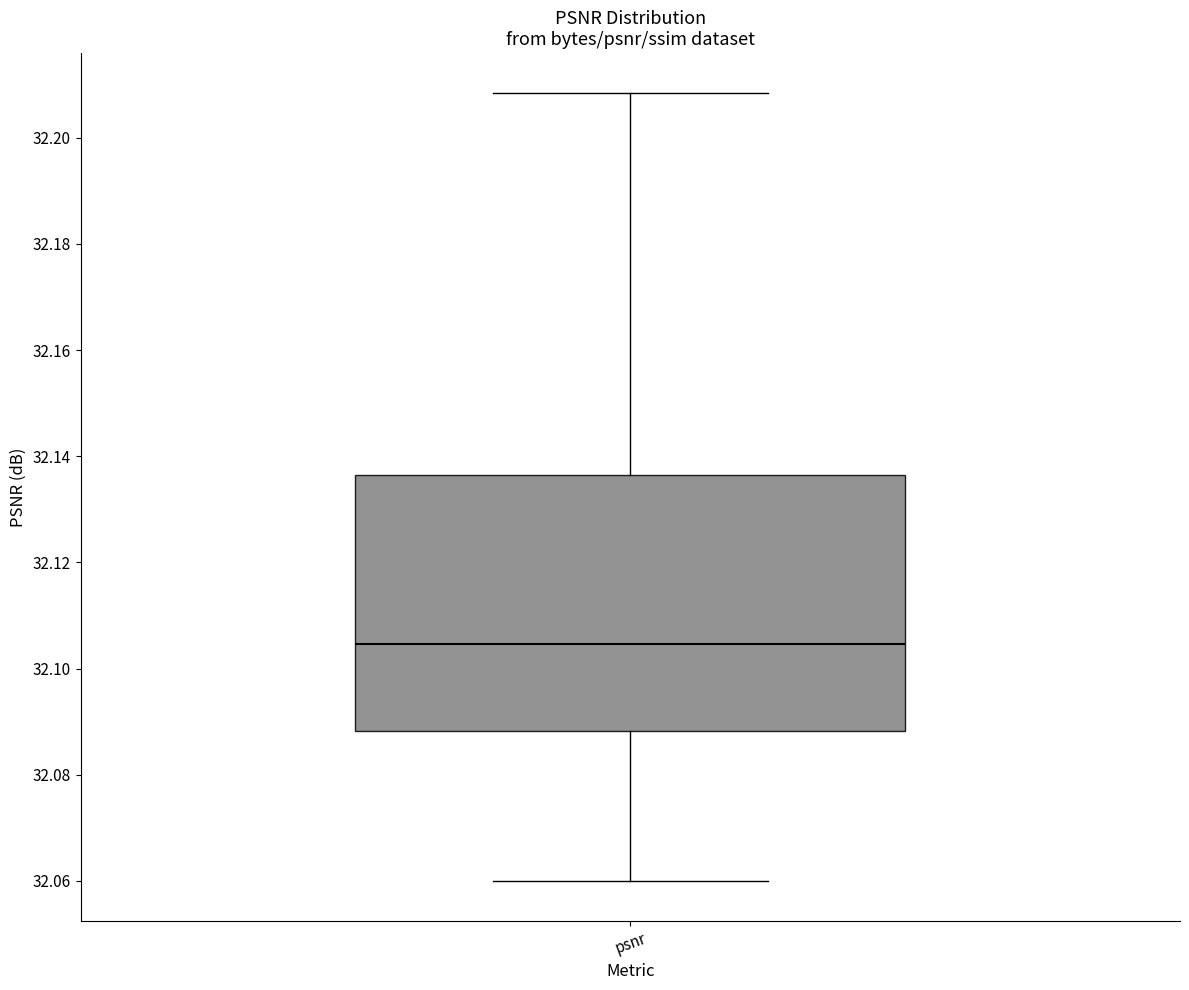

Where is the upper edge of the box for psnr on the y-axis? The values are not printed on the chart, so give them approximately, as read against the axis.

32.136